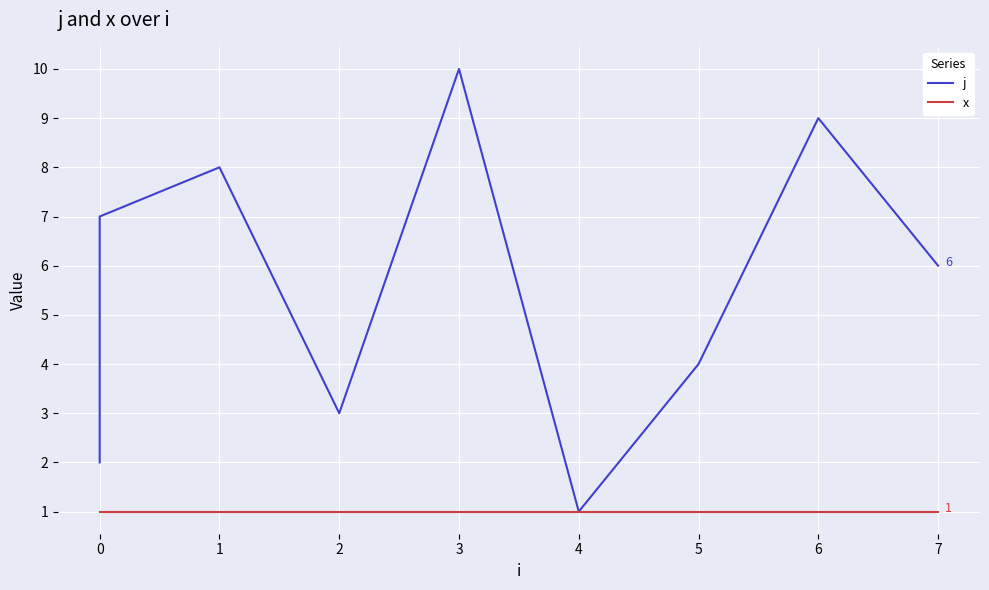

True or false: j and x cross at least once.

False